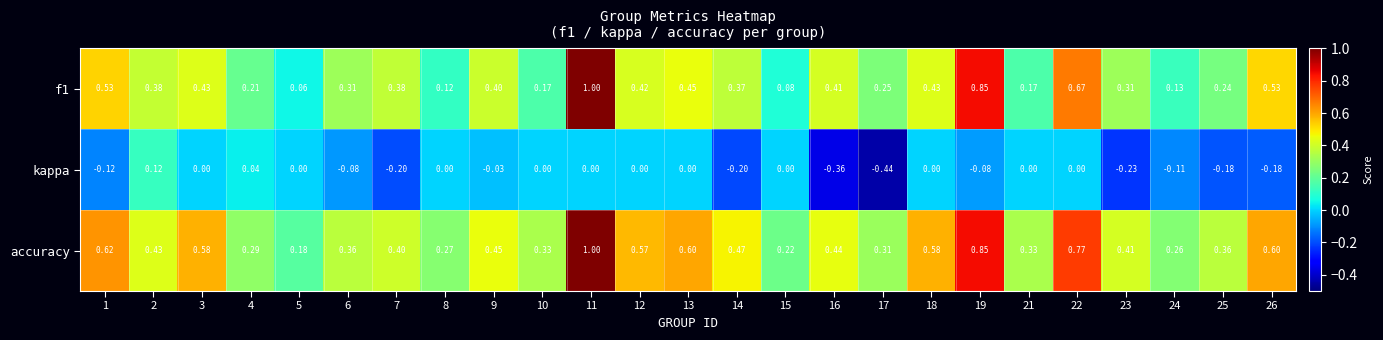

At how many categories does at least one series exceed 0?

25